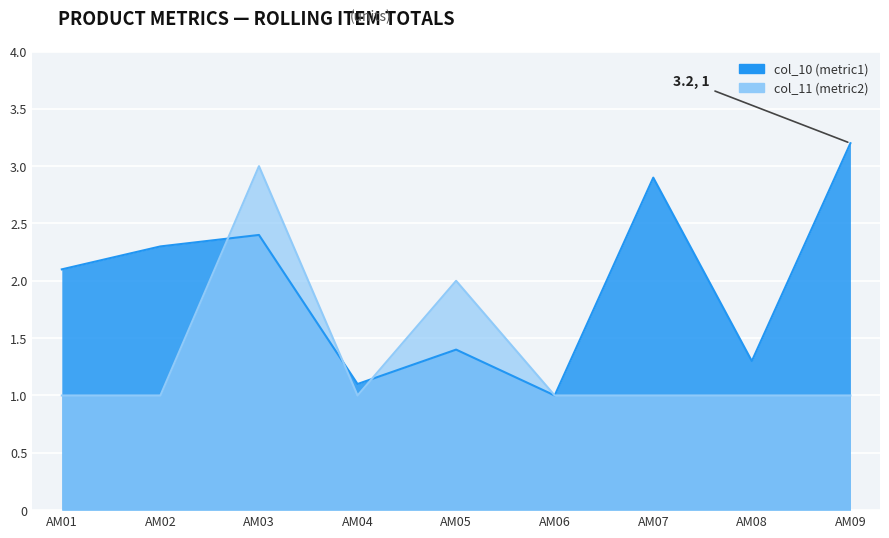

What is the difference between the highest and lowest values at AM02?

1.3